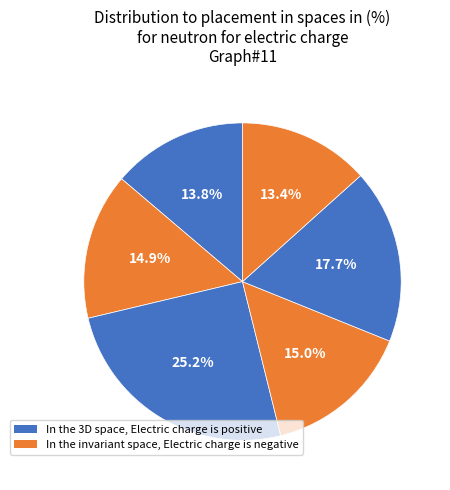

How many segments does this pie chart have?

6